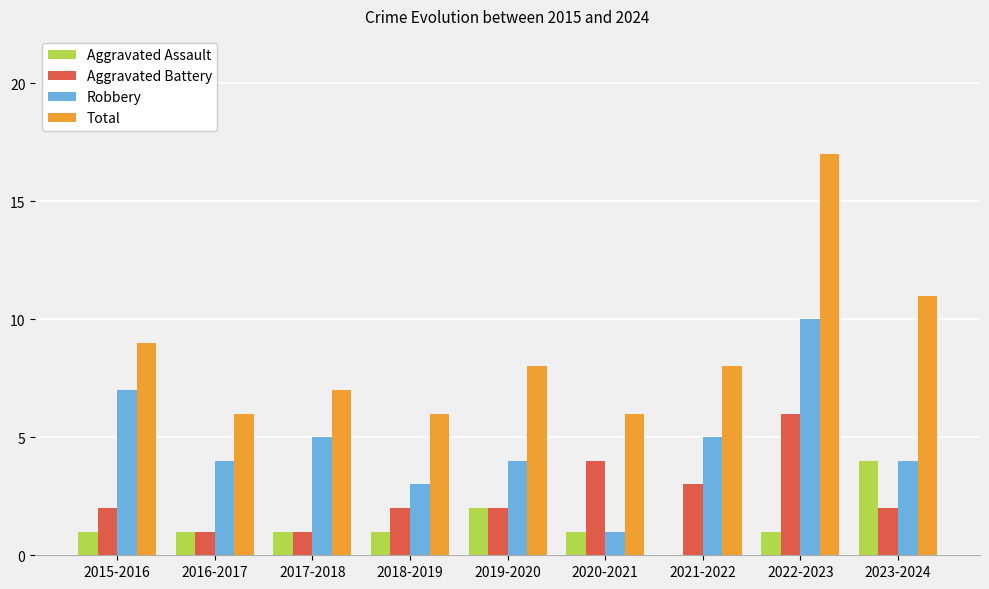

Between 2021-2022 and 2023-2024, which series saw the biggest shift?

Aggravated Assault